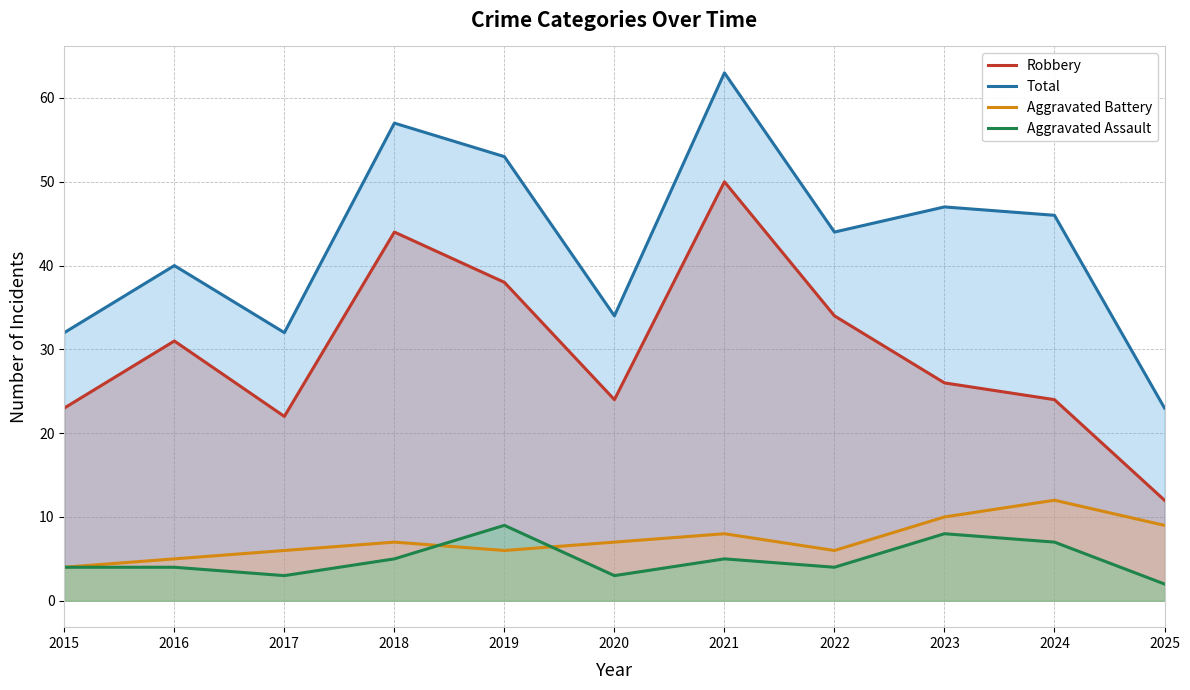

How many interior local valleys does the Aggravated Assault series have?

3